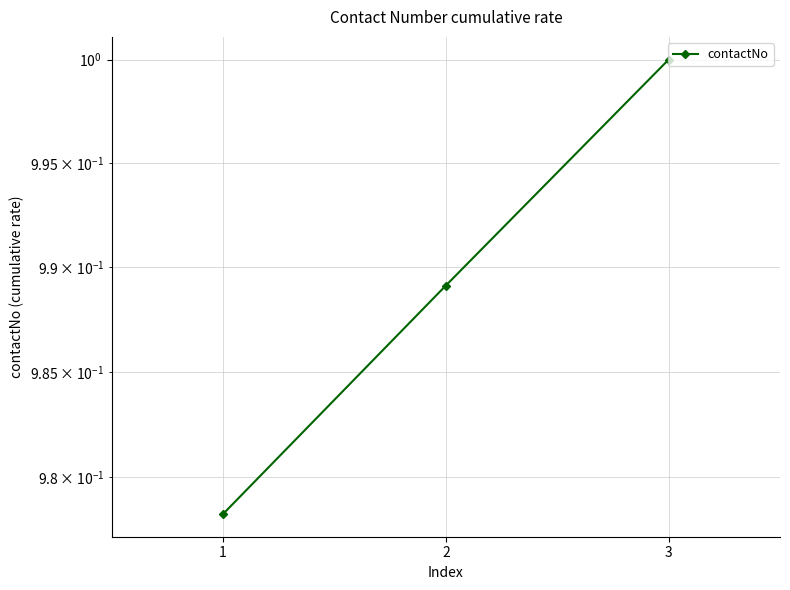

Is this an area chart (filled region under the line)?

No